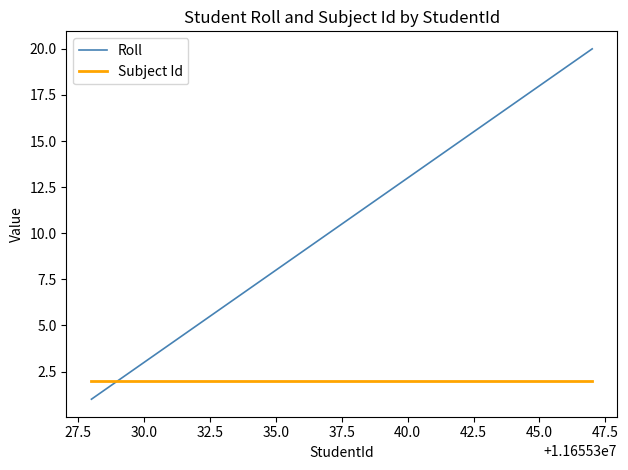

Which series has the largest total across all categories?

Roll